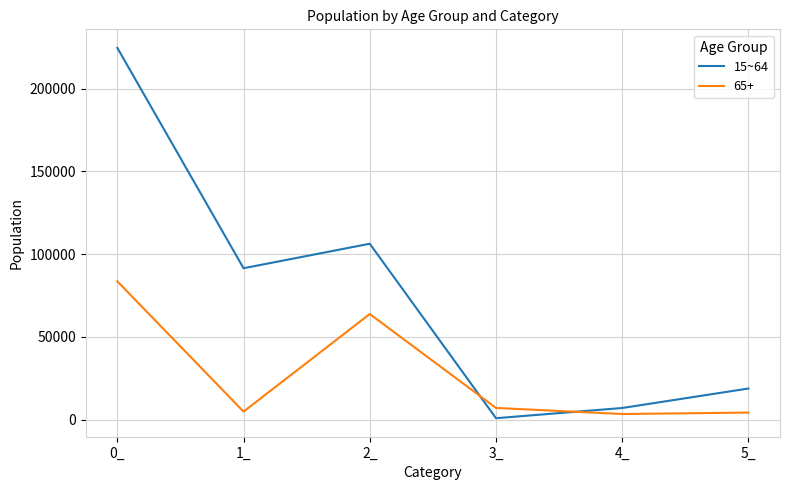

Which category has the lowest value across all series?

3_